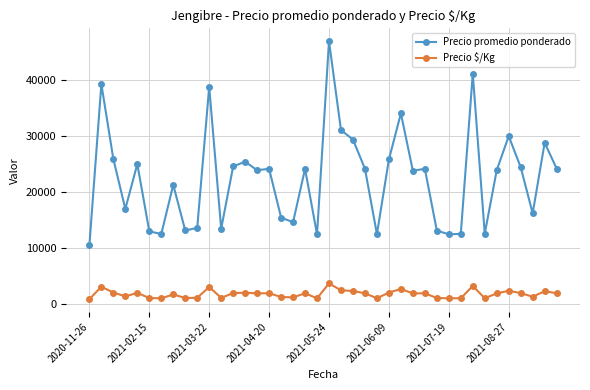

What are all the series names shown in the legend?

Precio promedio ponderado, Precio $/Kg